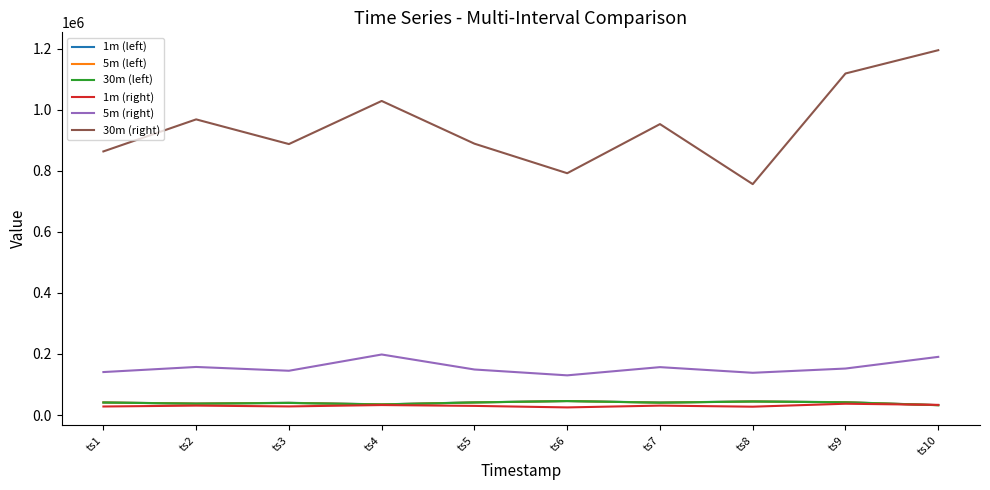

The value of 5m (left) at ts9 is 41778. True or false?

True